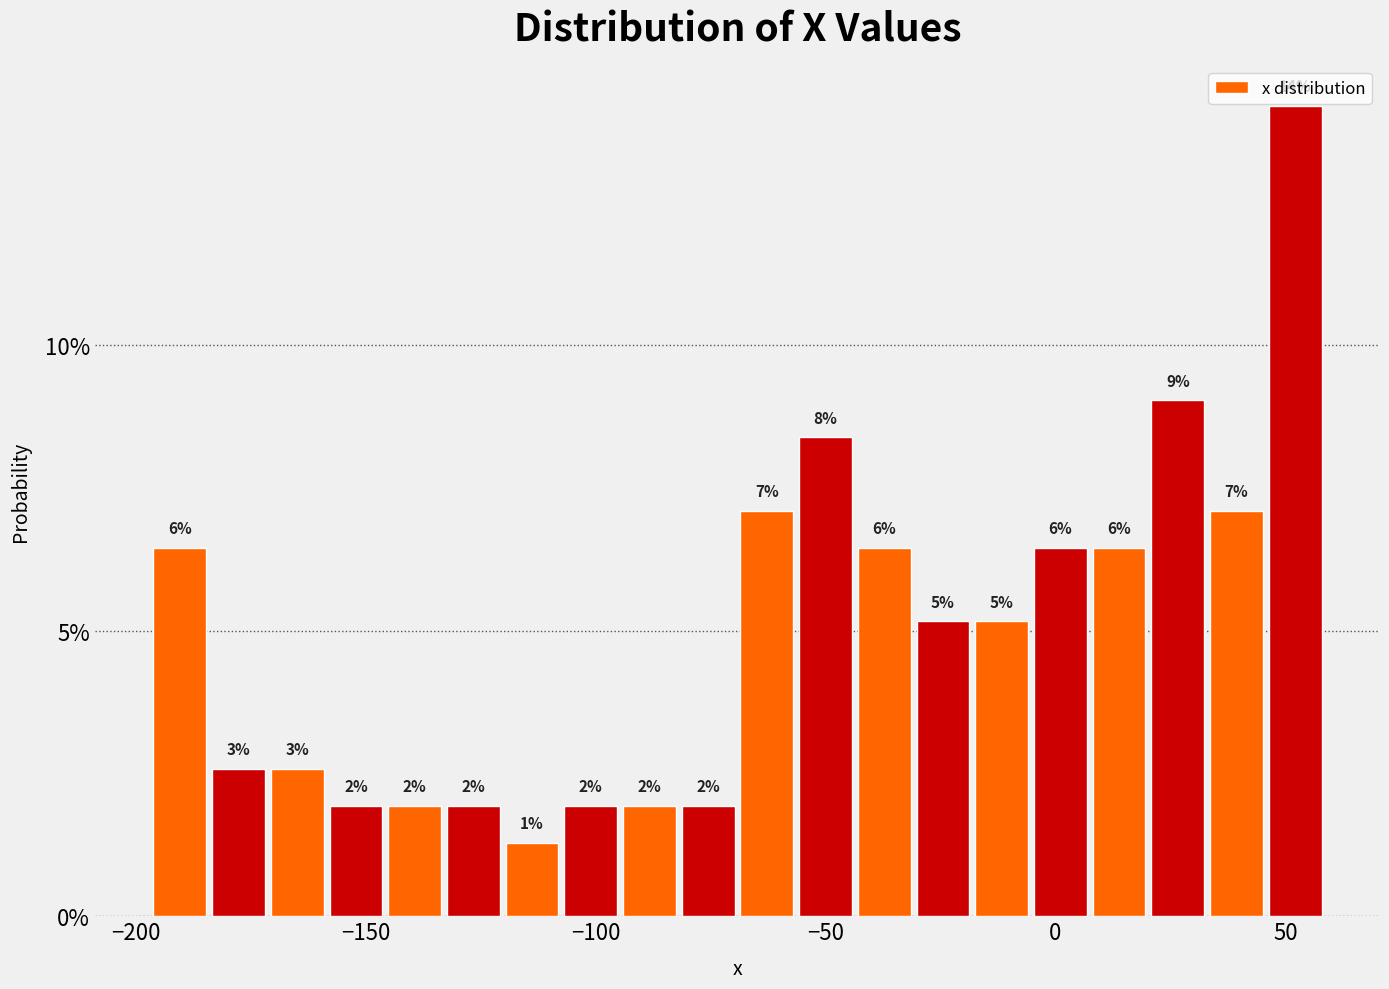

Around what value on the x-axis is the tallest bar? Give the approximate position of its centre, as read against the axis.

50